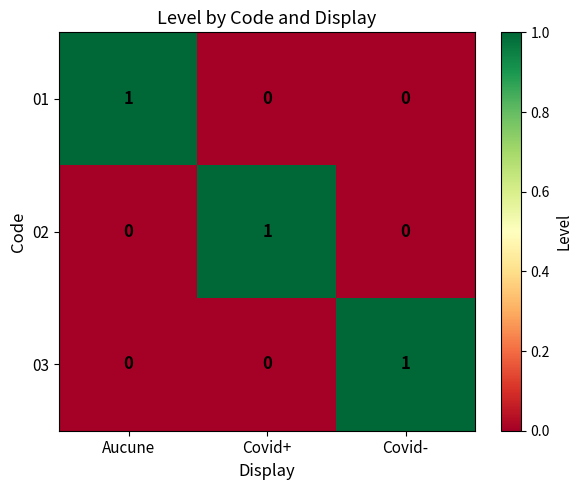

How many 02 values are between 0 and 1?

3